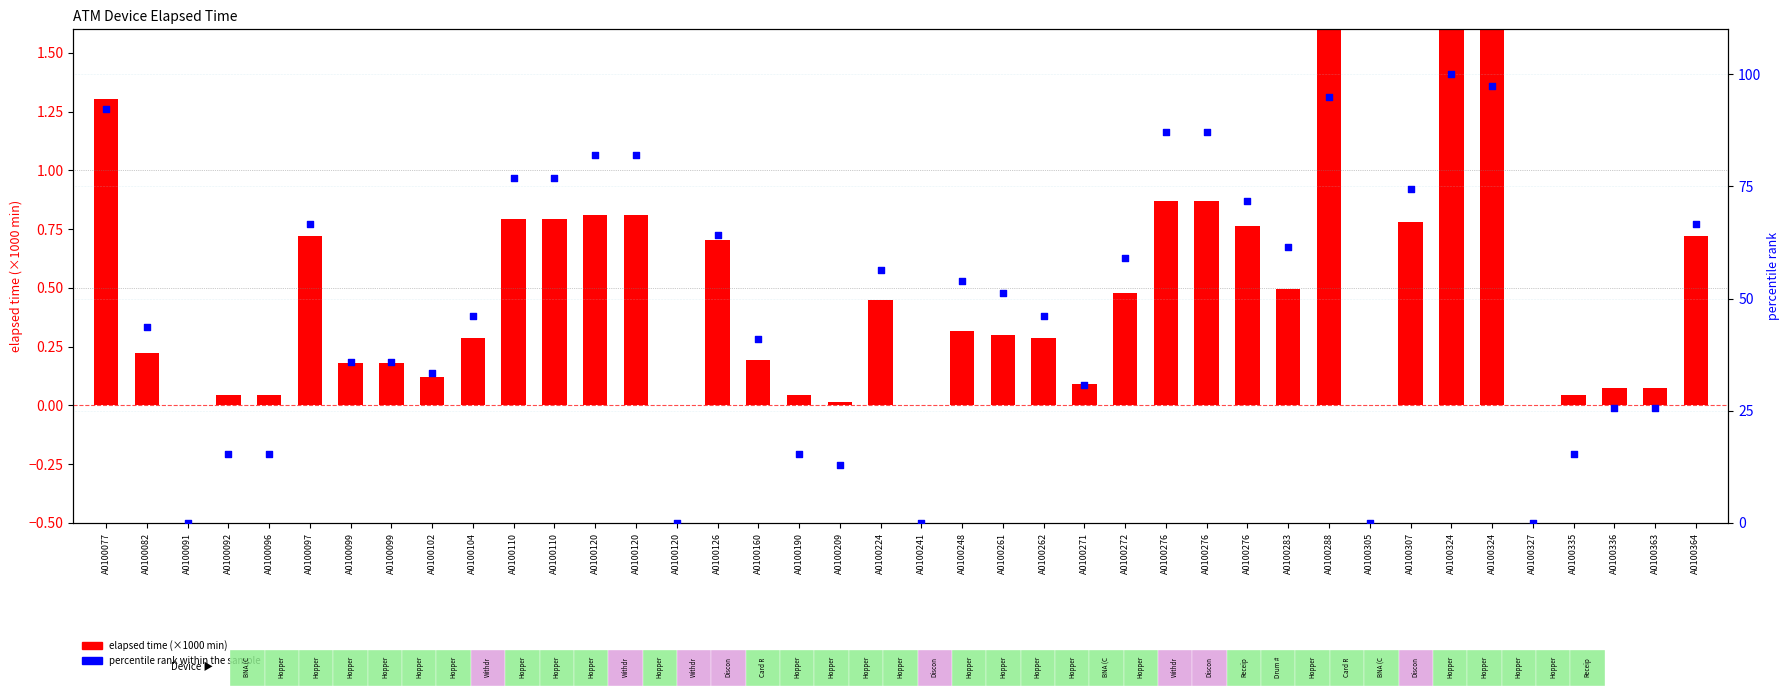

Which series has the largest Y range (max minus min)?

percentile rank within the sample